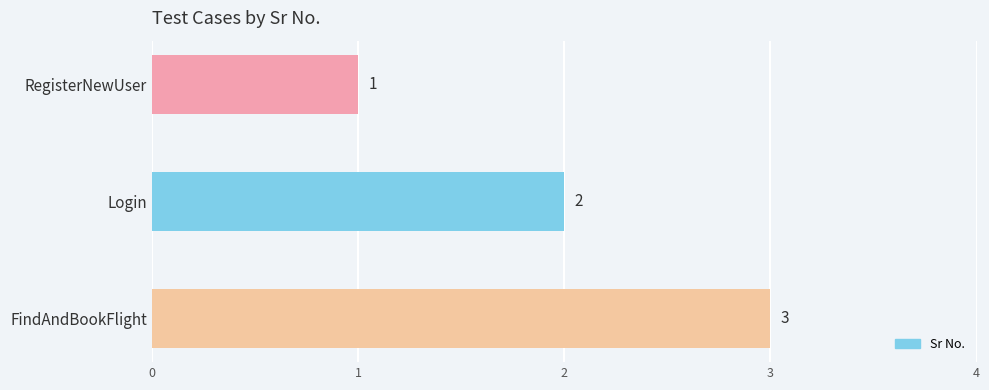

How many distinct data groups are displayed?

1